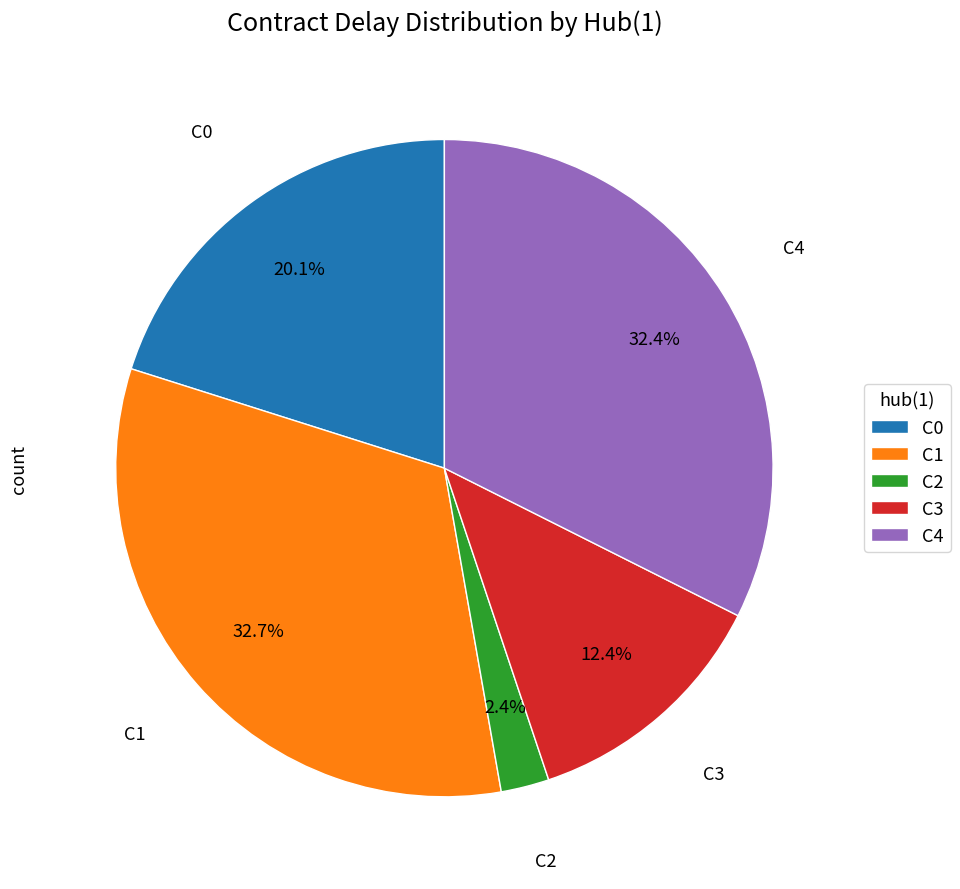

What is the smallest slice in the pie chart?

C2